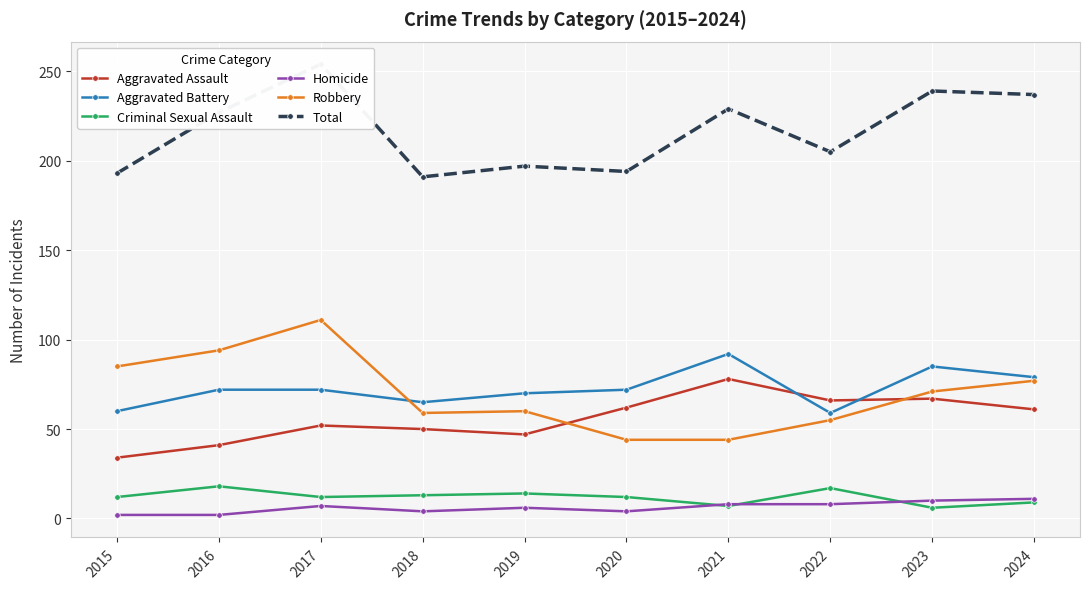

At which label does Aggravated Assault reach its peak?

2021